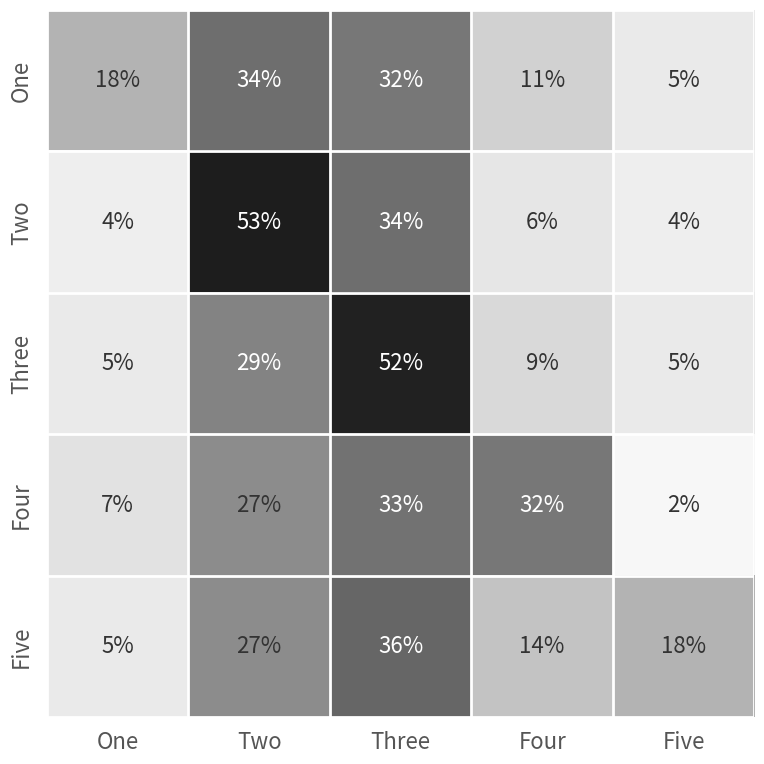

What is the average value of the Three series?

20